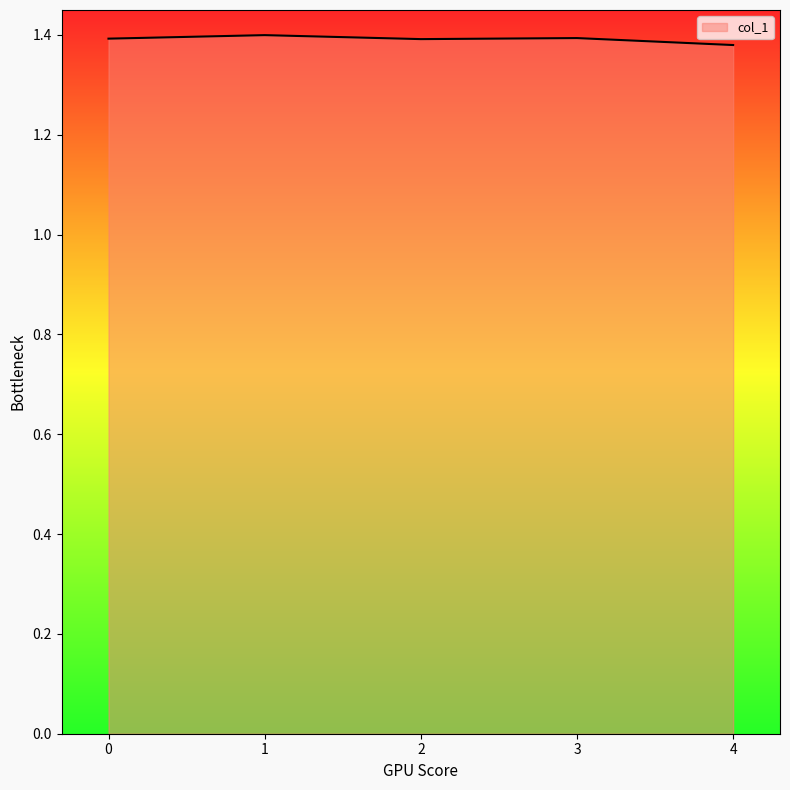

Approximately how many times larger is the value at 4 compared to 2?

1.0